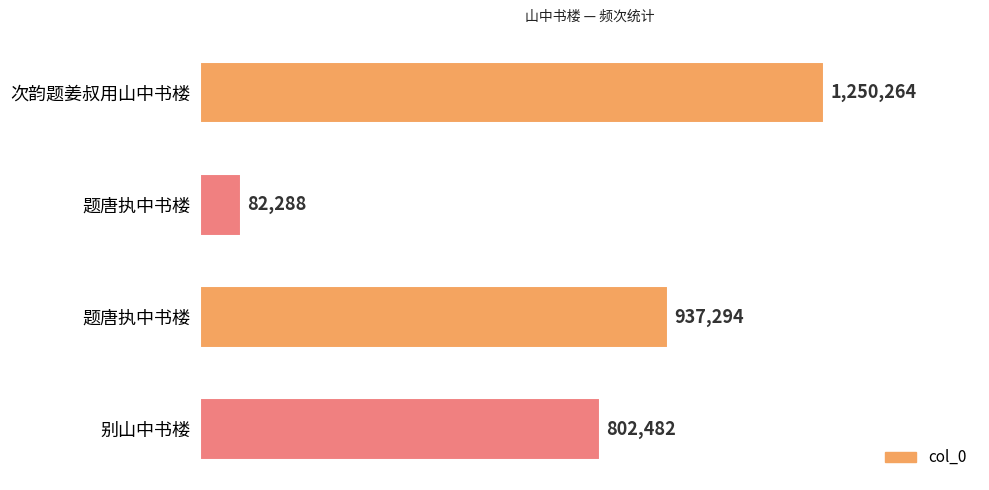

Are the bars horizontal?

Yes